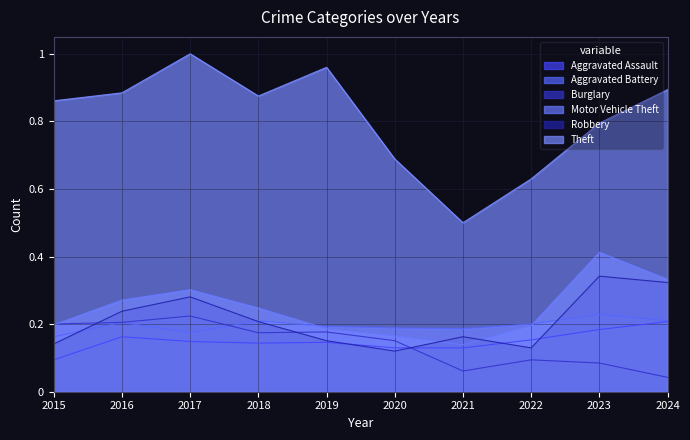

What value does the Theft series have at 2021?

0.5